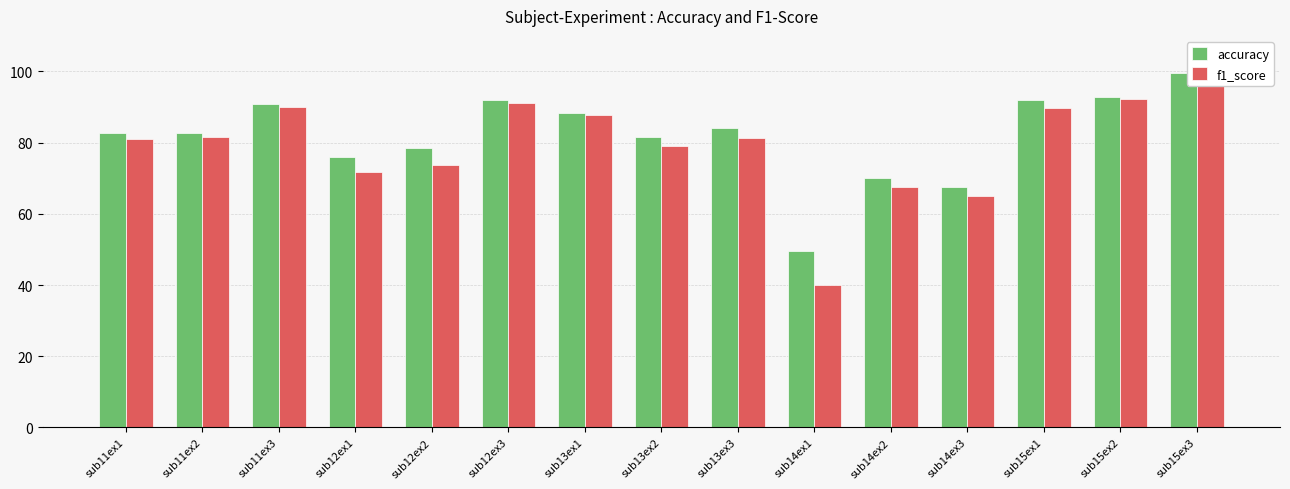

What is the value of the accuracy bar at the 5th from the left?

78.6